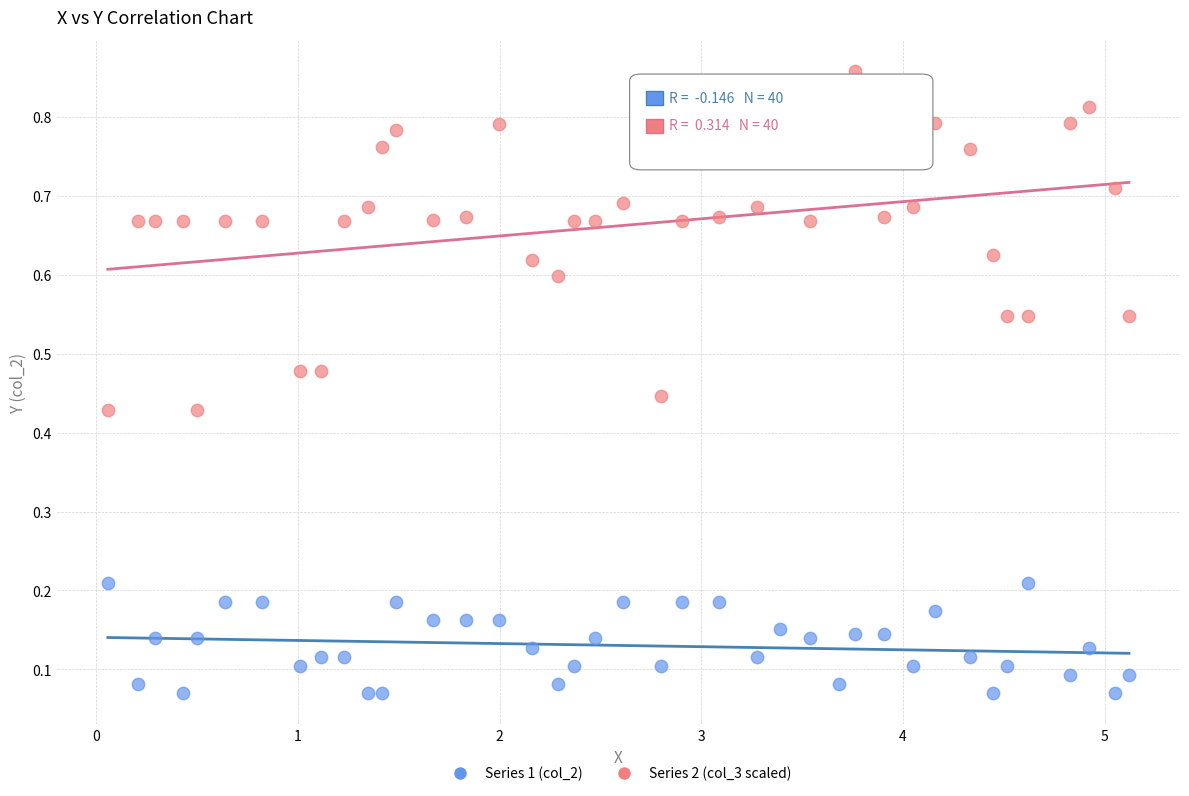

Which series reaches the maximum Y coordinate?

Series 2 (col_3 scaled)